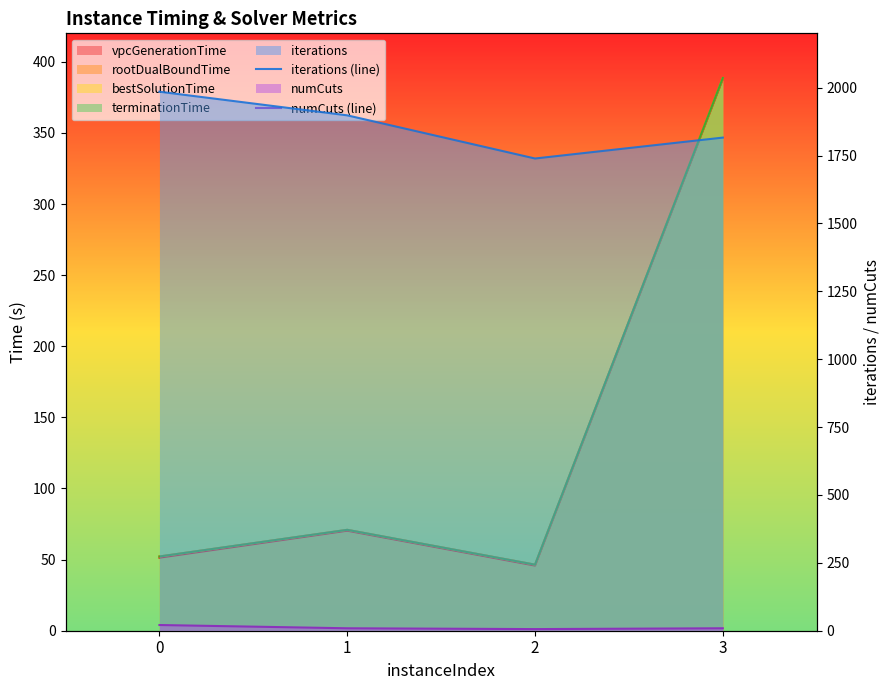

Where is the first local minimum for numCuts (line)?

2